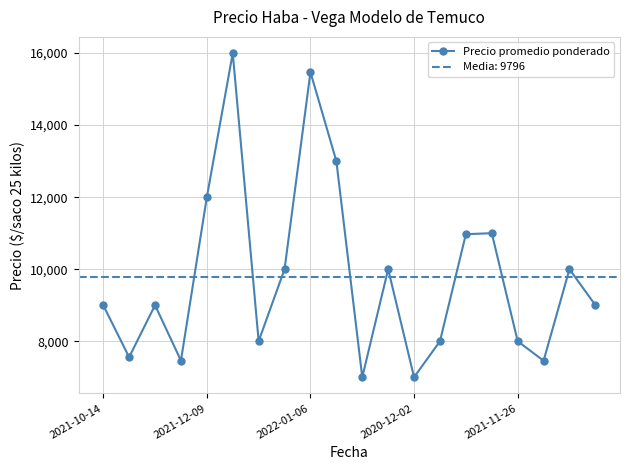

Reading left to right, list all the values displayed in this chart.

9000	7556	9000	7462	12000	16000	8000	10000	15471	13000	7000	10000	7000	8000	10971	11000	8000	7458	10000	9000